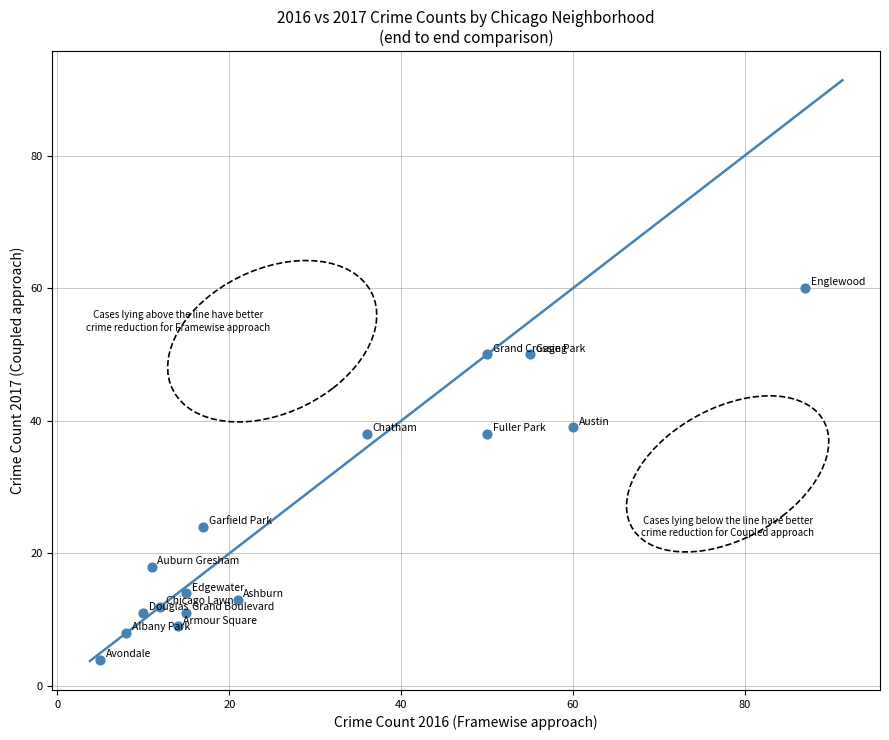

What is the range of X values (max minus min)?

82